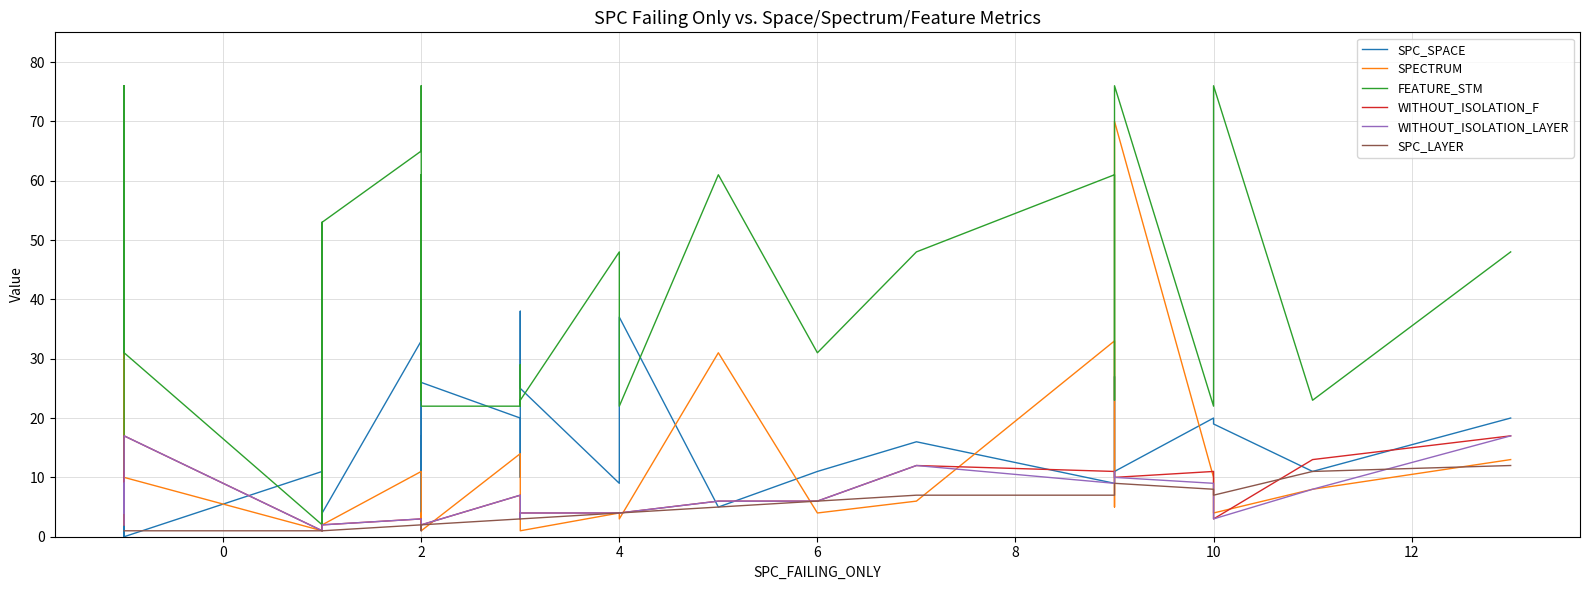

What is the maximum value for WITHOUT_ISOLATION_LAYER?

17